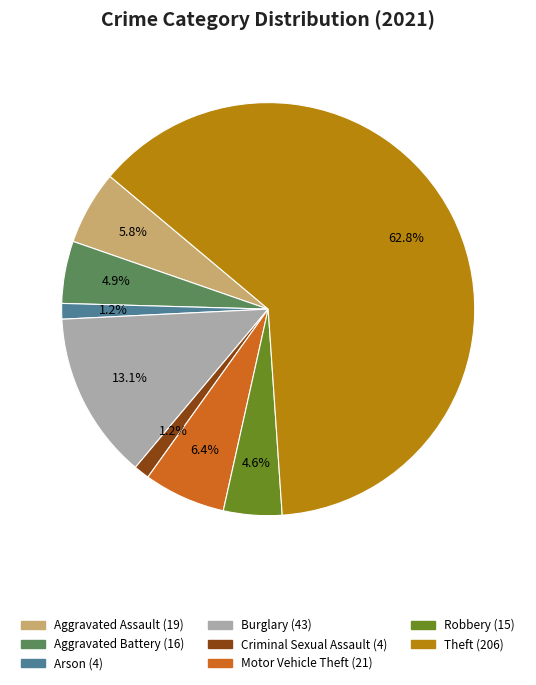

Does any single category account for the majority?

Yes